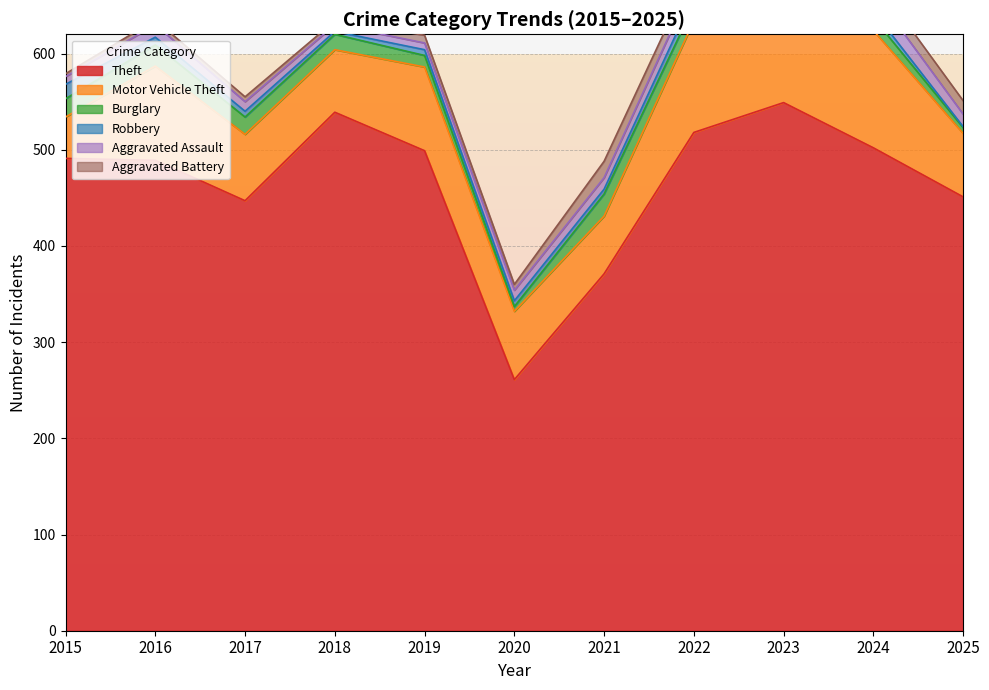

Reading right to left, extract all data points from this chart.

Theft: 2025=451	2024=502	2023=549	2022=518	2021=371	2020=261	2019=499	2018=539	2017=447	2016=489	2015=491
Motor Vehicle Theft: 2025=66	2024=122	2023=133	2022=116	2021=60	2020=71	2019=87	2018=65	2017=69	2016=98	2015=43
Burglary: 2025=6	2024=13	2023=9	2022=16	2021=23	2020=5	2019=12	2018=16	2017=18	2016=22	2015=19
Robbery: 2025=1	2024=7	2023=7	2022=10	2021=5	2020=6	2019=6	2018=3	2017=6	2016=8	2015=15
Aggravated Assault: 2025=13	2024=20	2023=19	2022=15	2021=12	2020=11	2019=7	2018=7	2017=10	2016=13	2015=8
Aggravated Battery: 2025=14	2024=15	2023=11	2022=13	2021=17	2020=6	2019=8	2018=4	2017=5	2016=5	2015=3